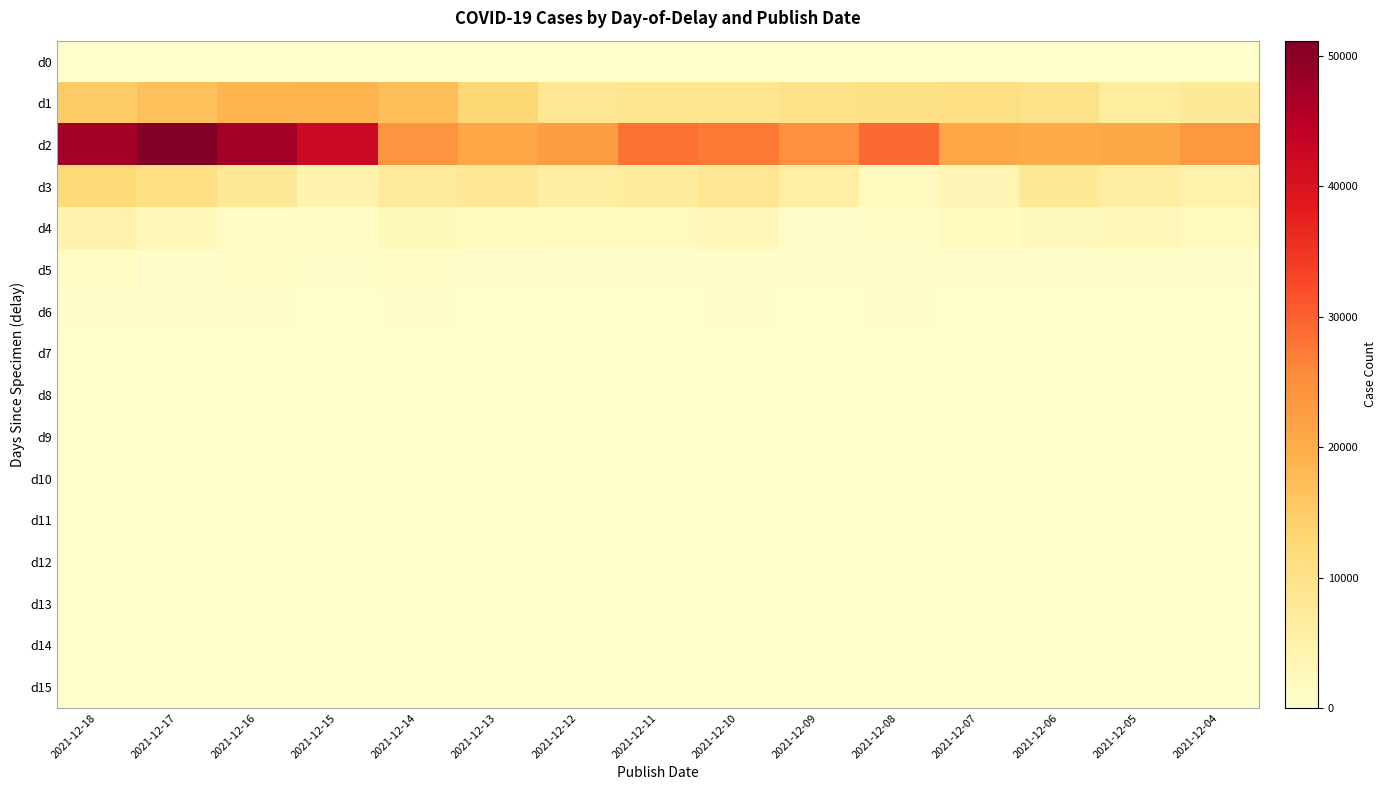

Which label corresponds to the largest value in the chart?

2021-12-17